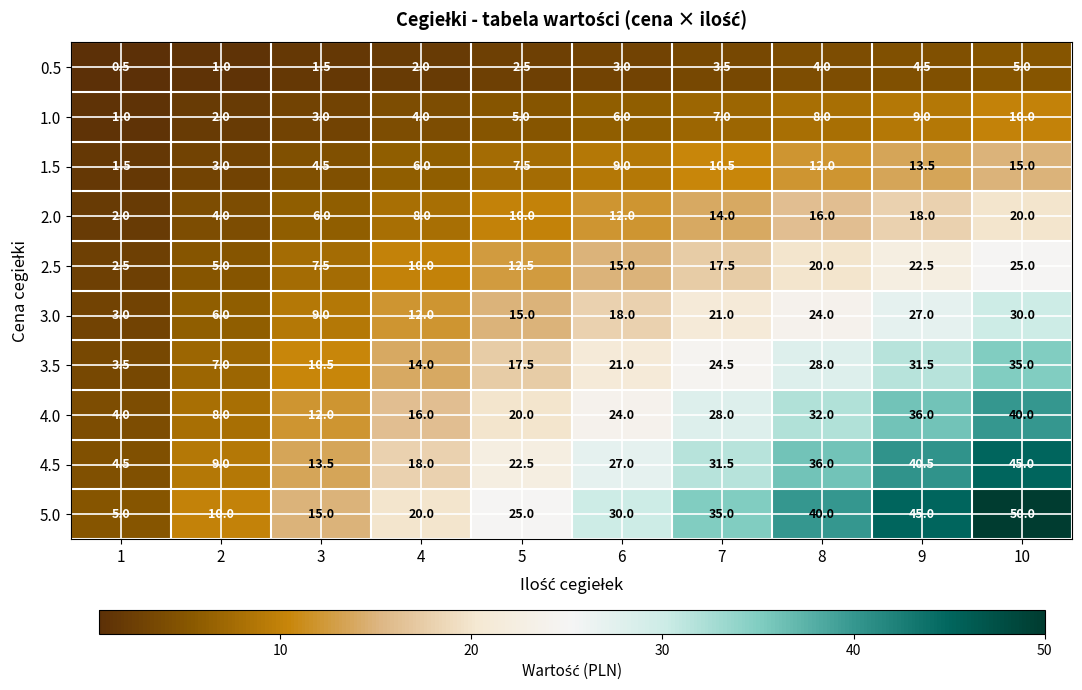

At which category does the chart reach its peak across all series?

10